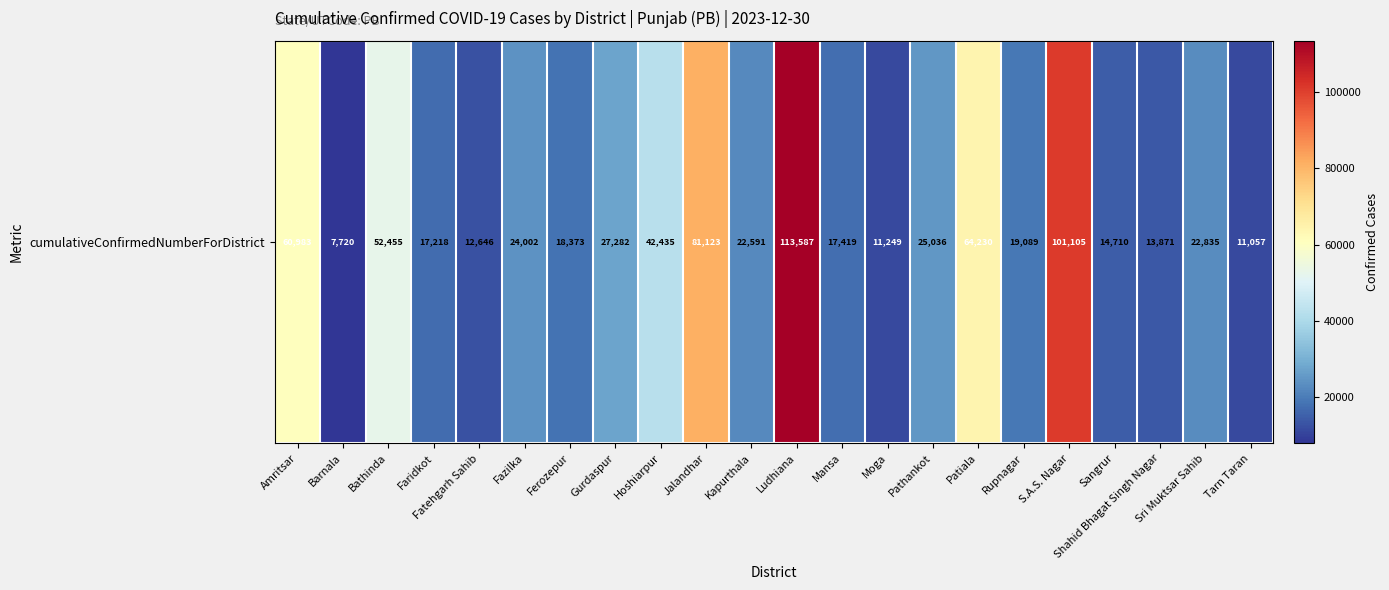

Where does the data first go above 22835?

Amritsar